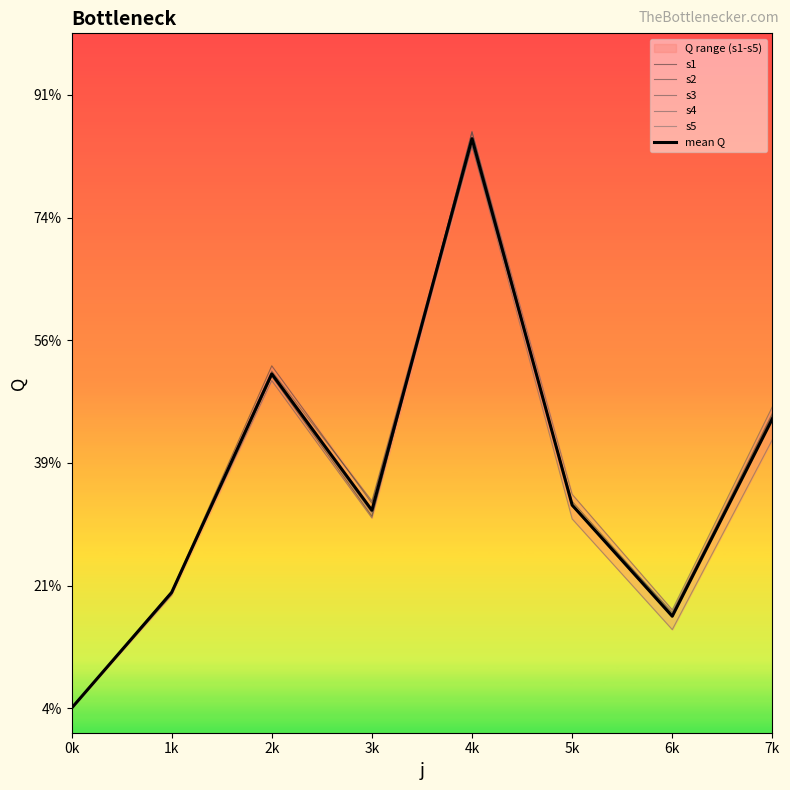

How many values in the s1 series are below 164?

4